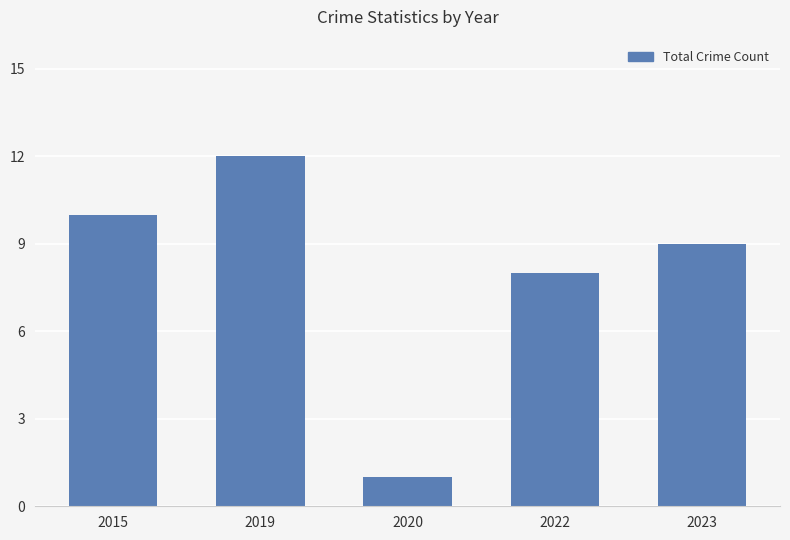

Where does the data first go above 9?

2015